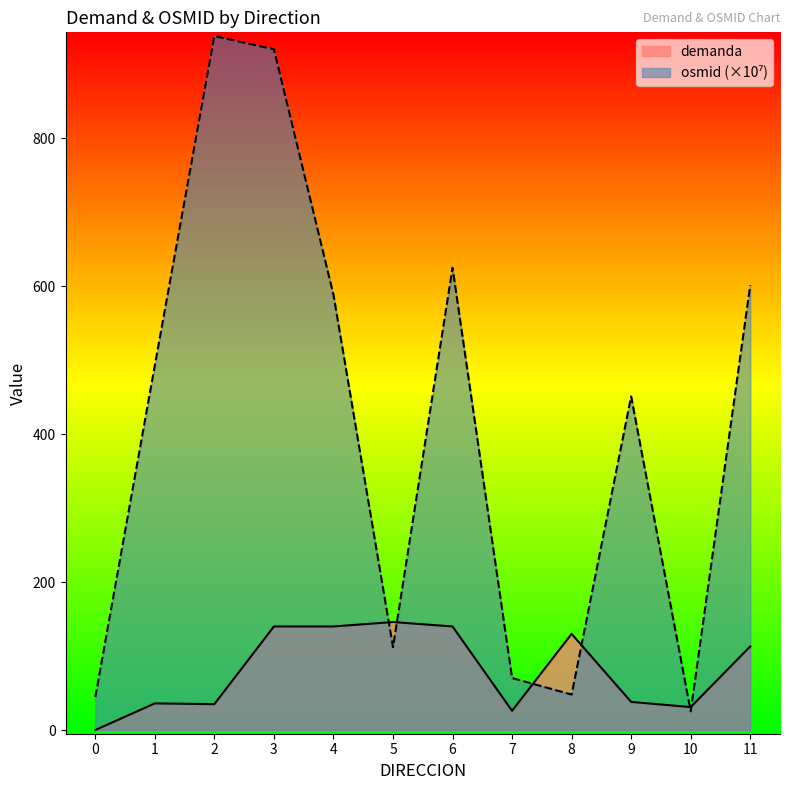

Which series changed the most between 3 and 11?

osmid_scaled